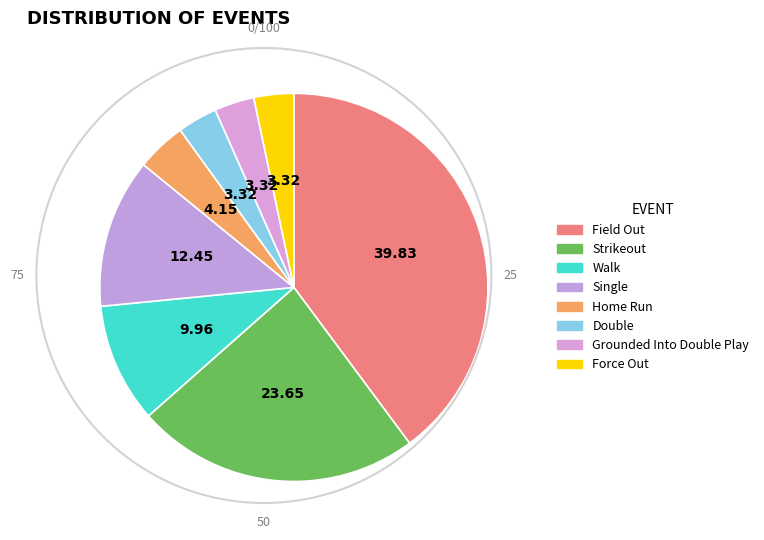

True or false: Field Out accounts for 40% of the total.

True